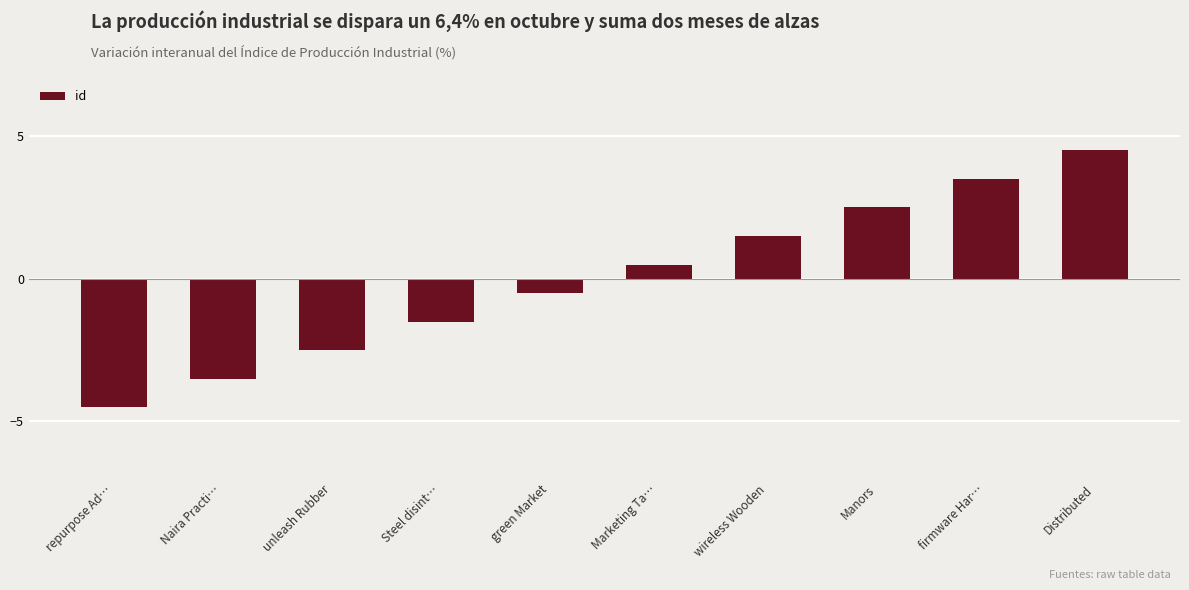

The value at Naira Practi… is -3.5. True or false?

True